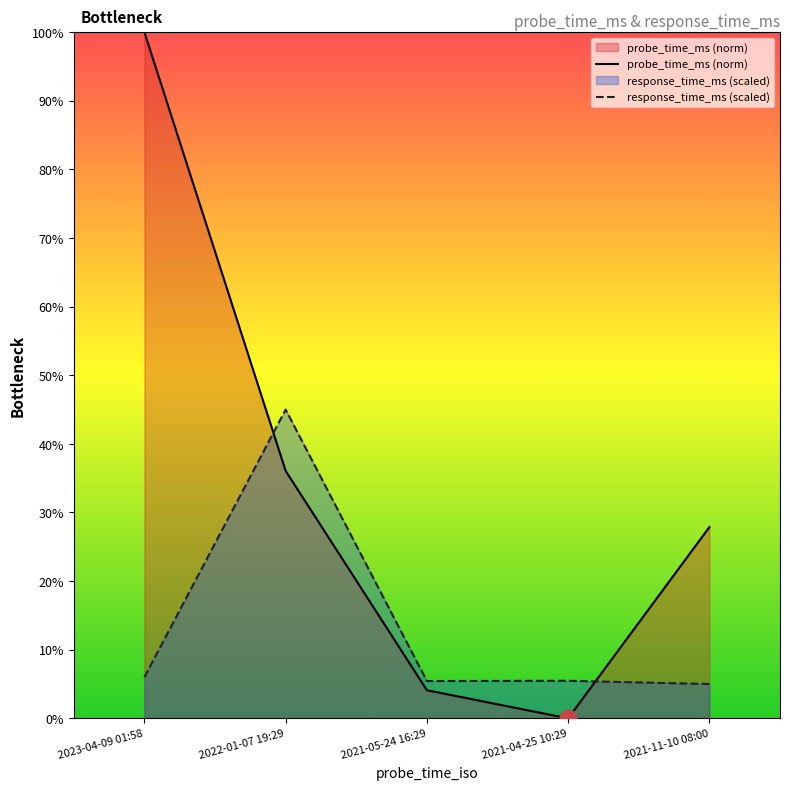

True or false: response_time_ms (scaled) has more than 0 interior local peaks.

True